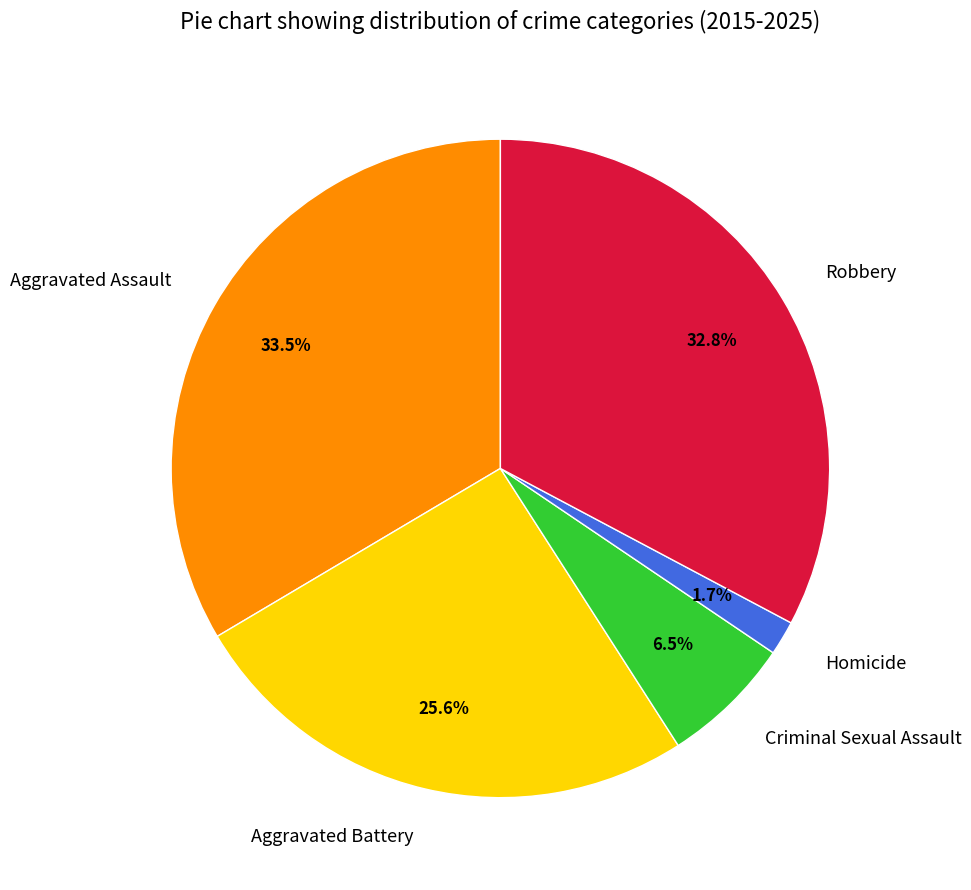

Is there any slice that represents more than half of the pie?

No